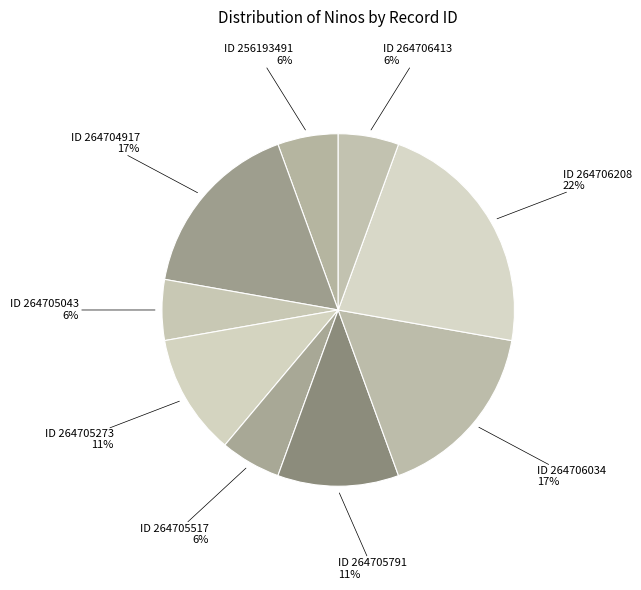

Count the number of slices in the pie.

9